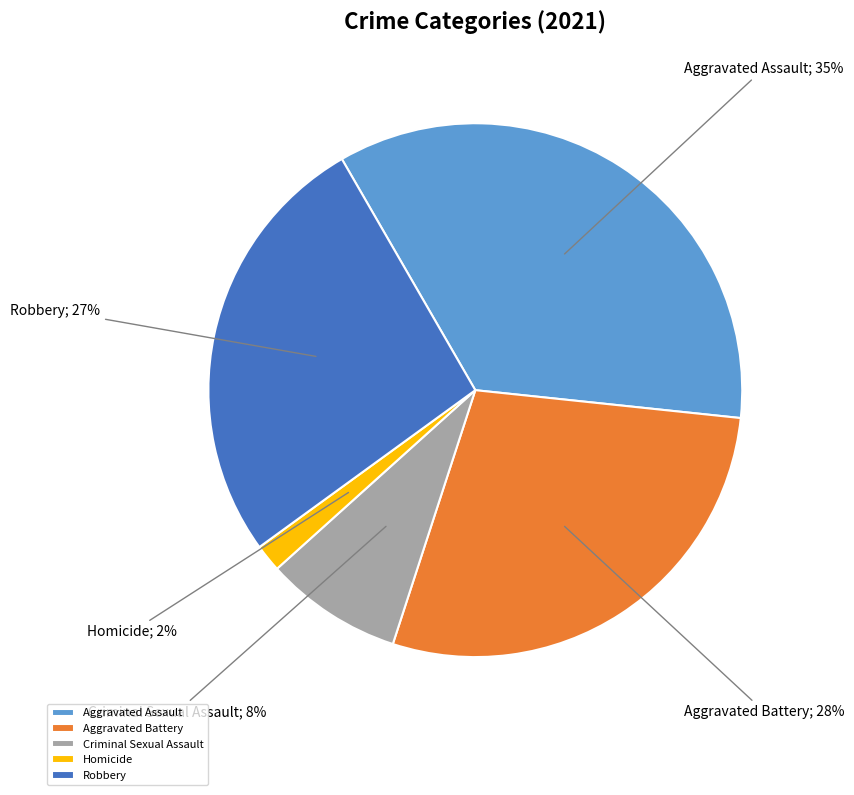

Between Aggravated Assault and Robbery, which is larger?

Aggravated Assault